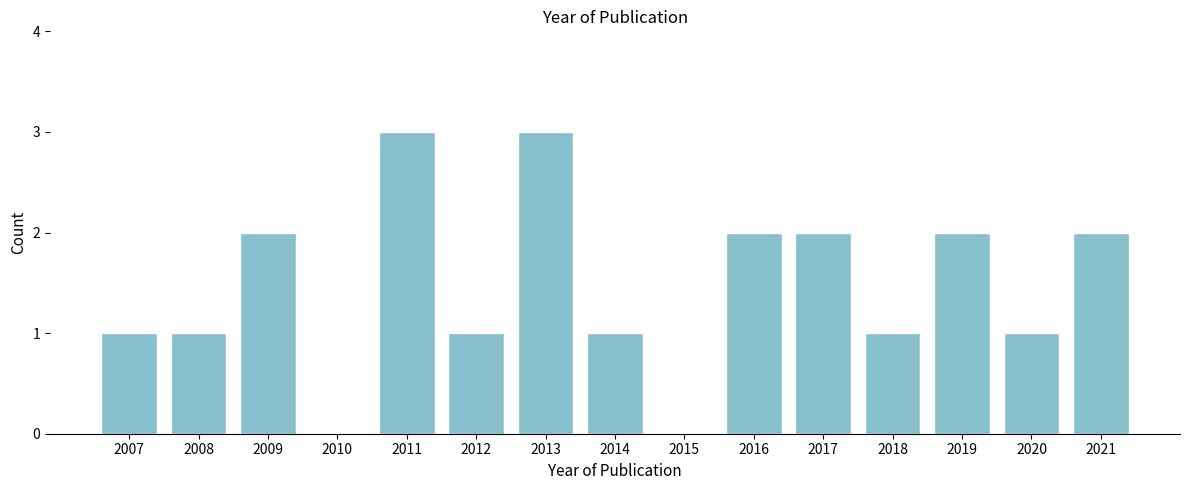

Reading left to right, what are all the values shown in this chart?

2007=1	2008=1	2009=2	2010=0	2011=3	2012=1	2013=3	2014=1	2015=0	2016=2	2017=2	2018=1	2019=2	2020=1	2021=2